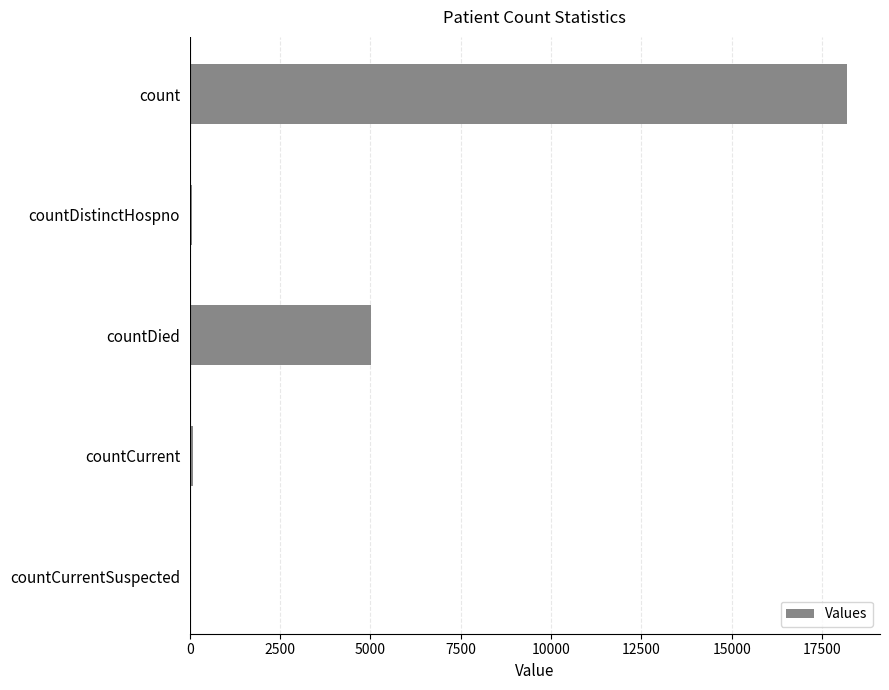

Where is the data nearest to the value 9097?

countDied